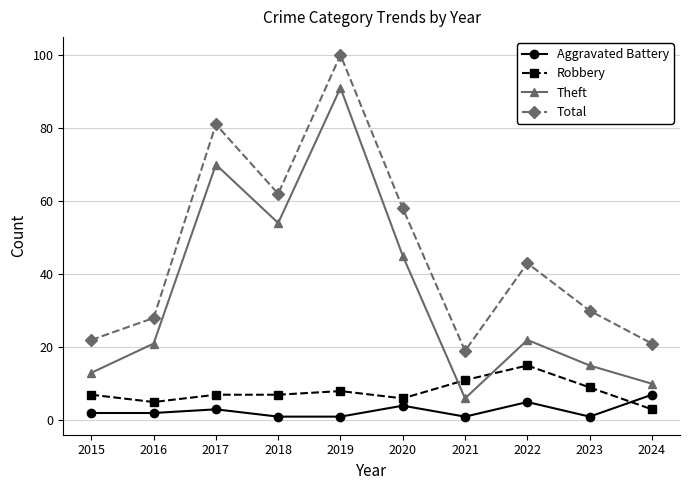

True or false: Total and Theft intersect in this chart.

False